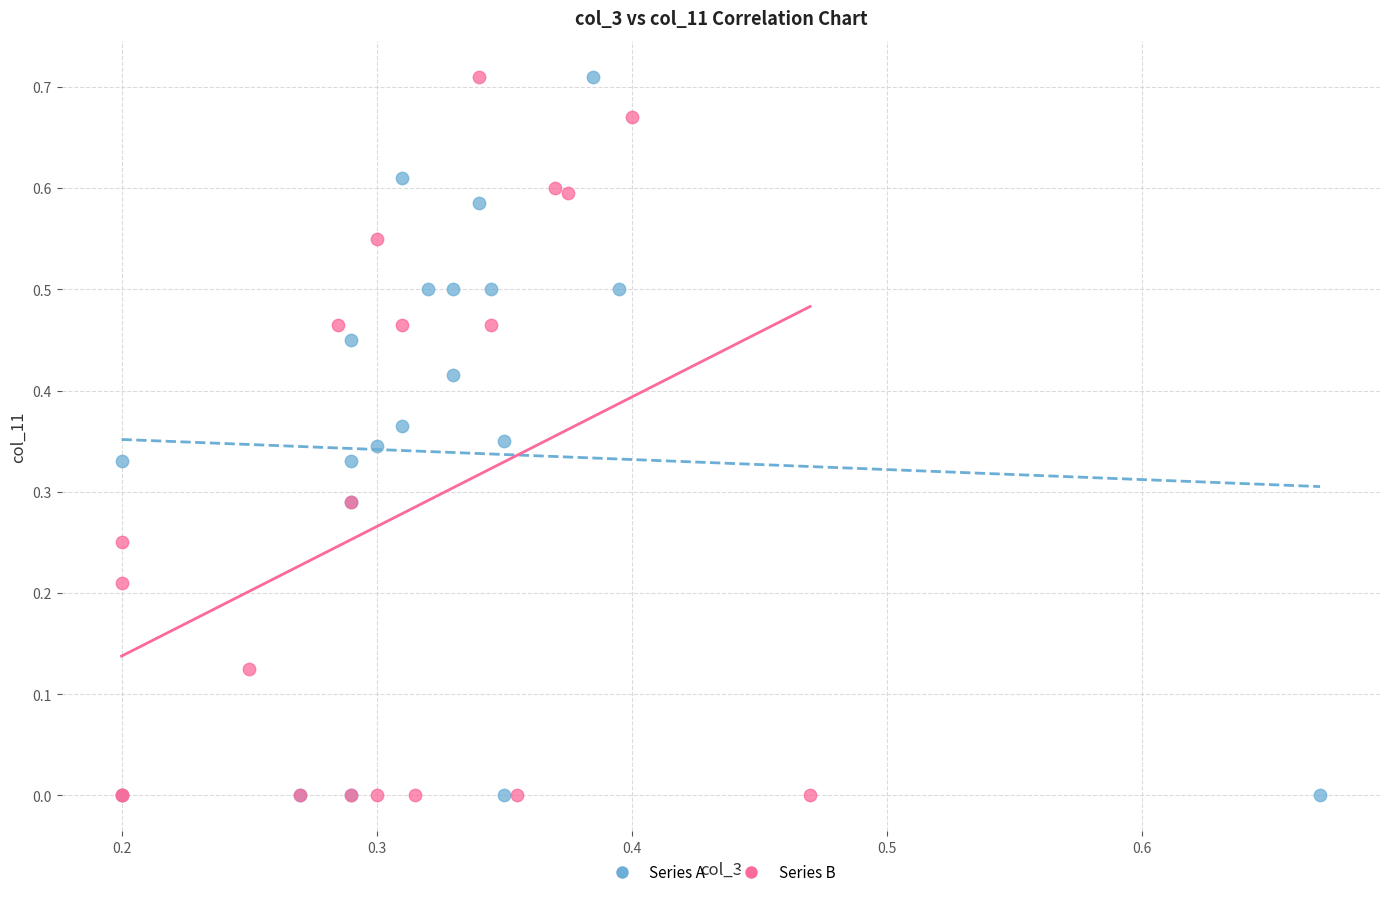

What are all the series names shown in the legend?

Series A, Series B